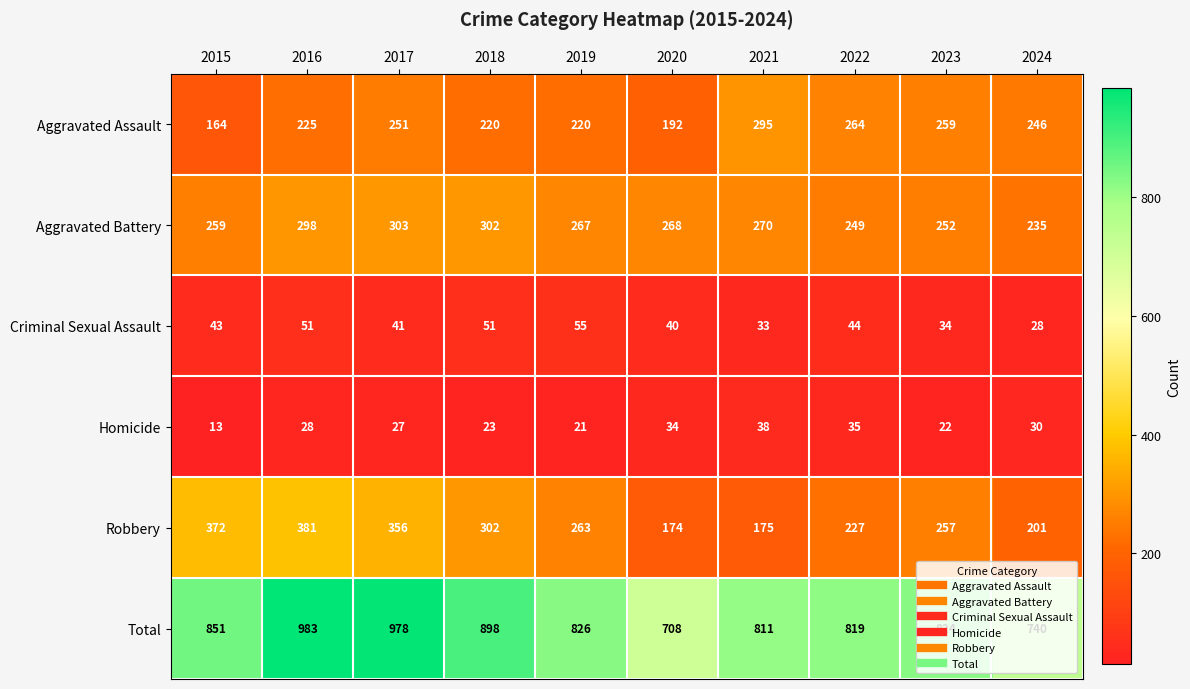

Between 2016 and 2019, which series saw the biggest shift?

Total